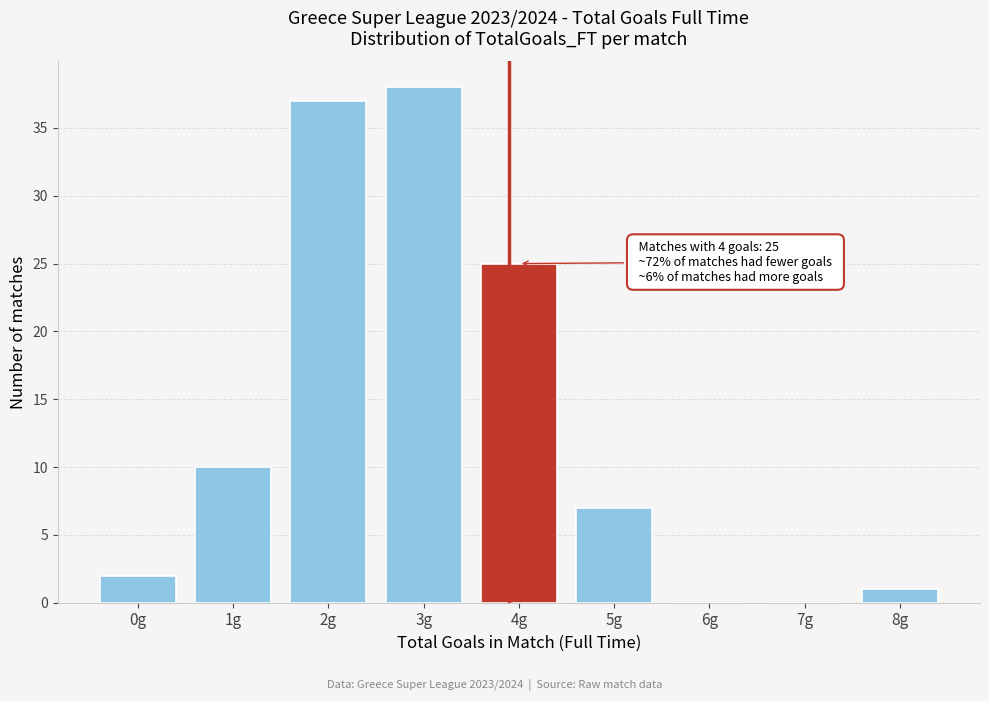

Reading left to right, list all the values displayed in this chart.

0g=2	1g=10	2g=37	3g=38	4g=25	5g=7	6g=0	7g=0	8g=1